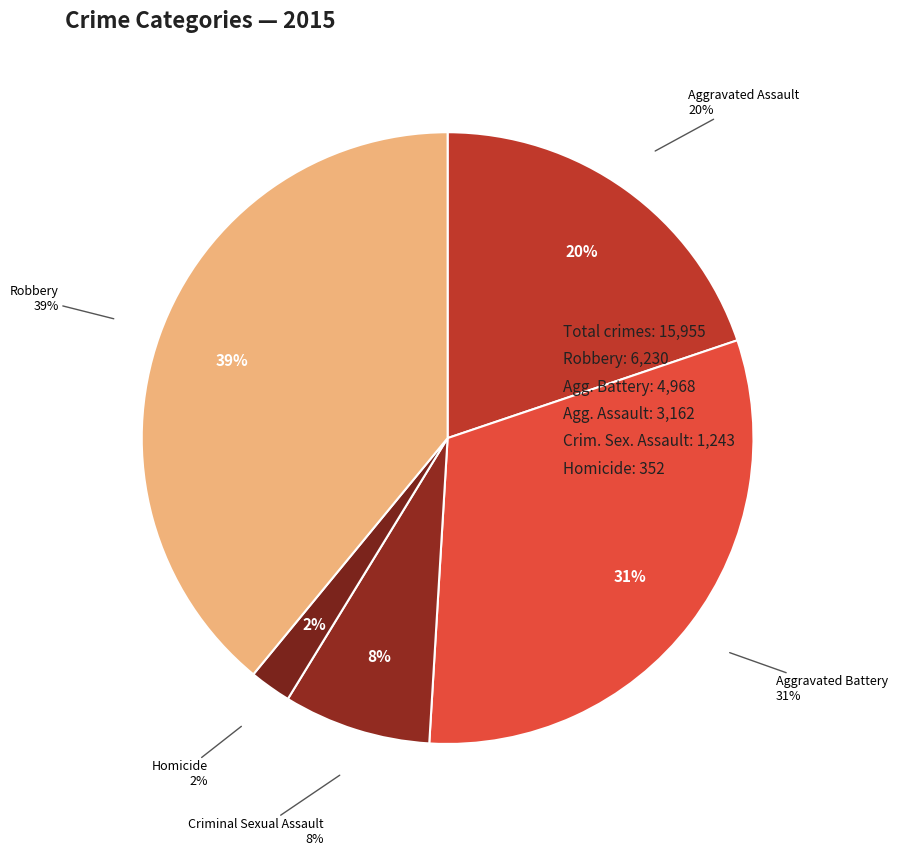

Rank the categories by value from lowest to highest.

Homicide, Criminal Sexual Assault, Aggravated Assault, Aggravated Battery, Robbery